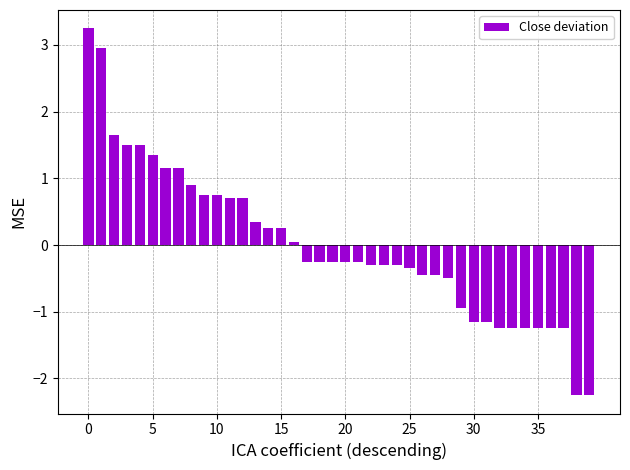

What is the difference between the maximum and minimum values?

5.5